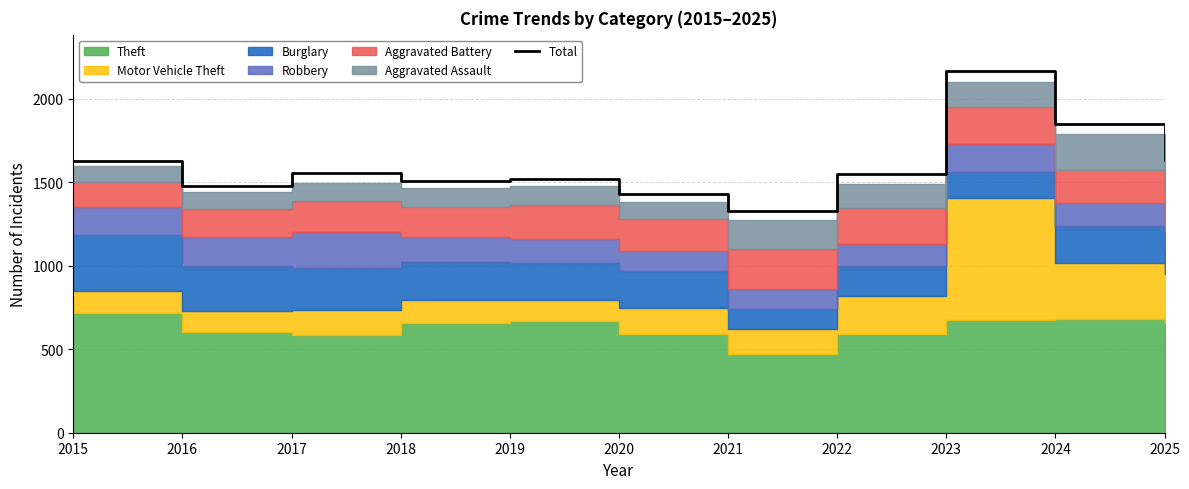

What is the approximate value at 2018?

1509